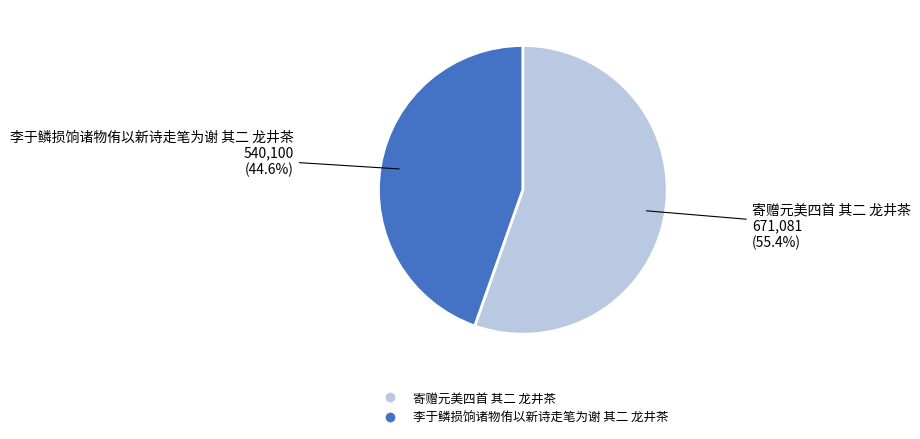

Rank the categories by value from highest to lowest.

寄赠元美四首 其二 龙井茶, 李于鳞损饷诸物侑以新诗走笔为谢 其二 龙井茶